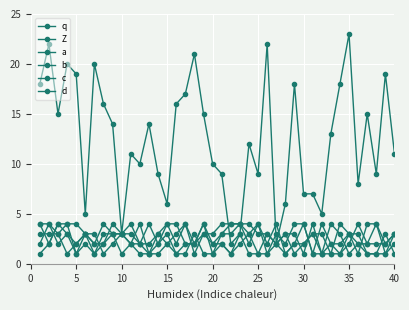

Does the chart have visible grid lines?

Yes